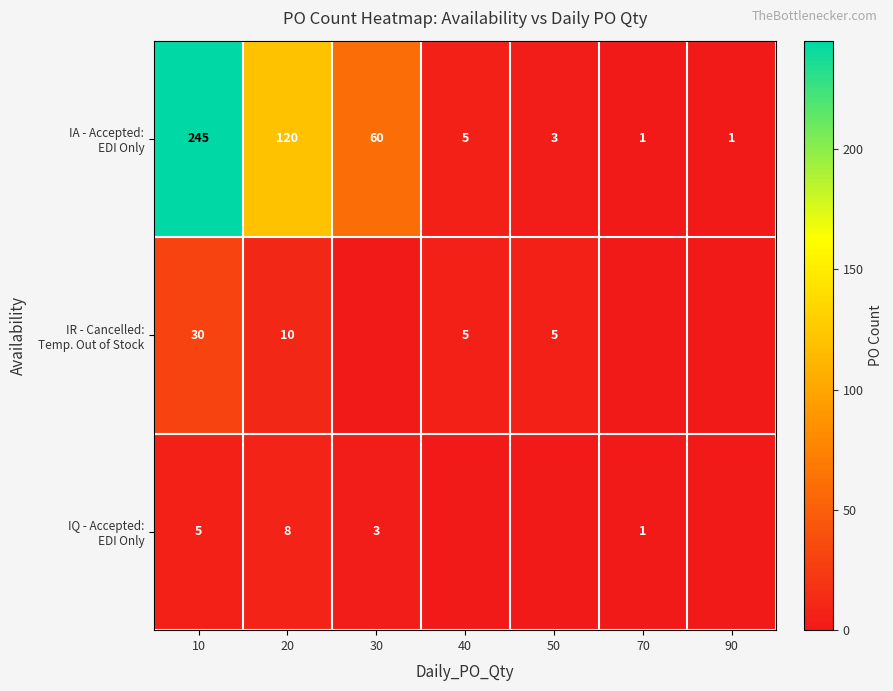

What is the total value across all series at 20?

138